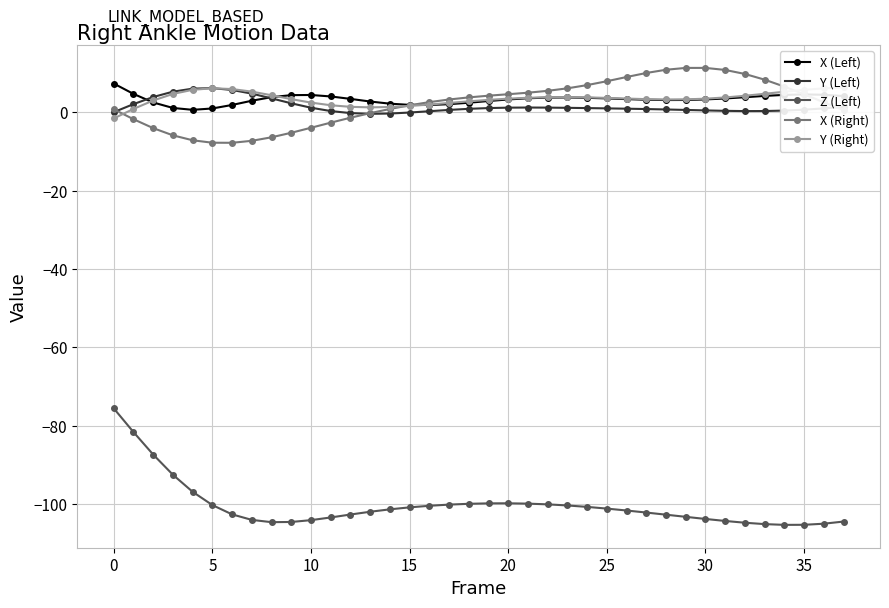

Is this an area chart (filled region under the line)?

No